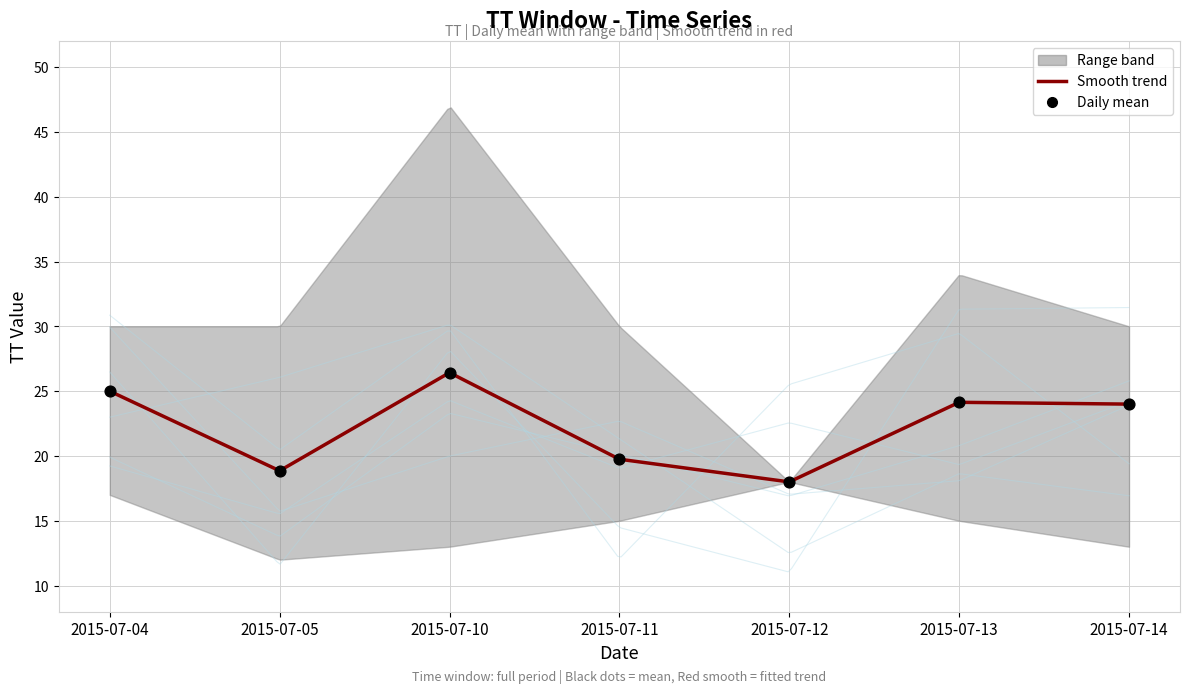

Which series reaches the minimum Y coordinate?

TT_lower